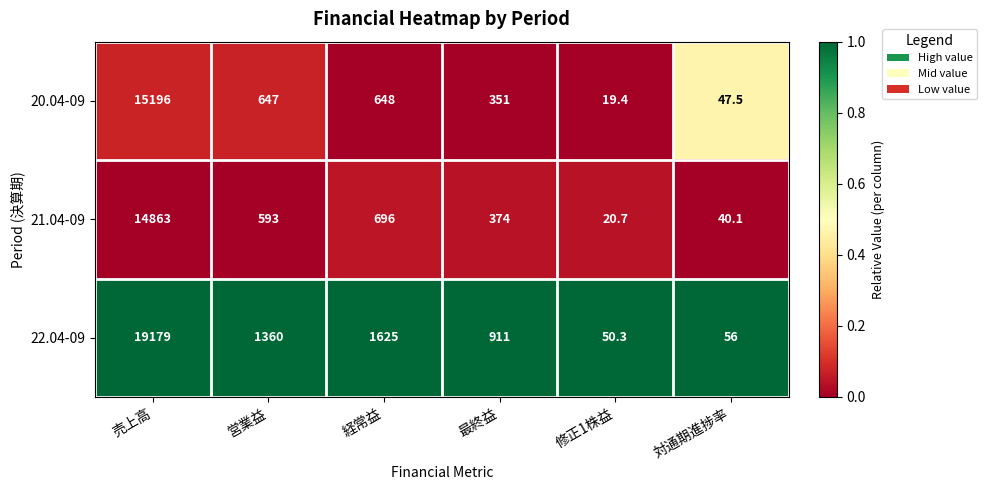

Which series changed the most between 営業益 and 経常益?

22.04-09